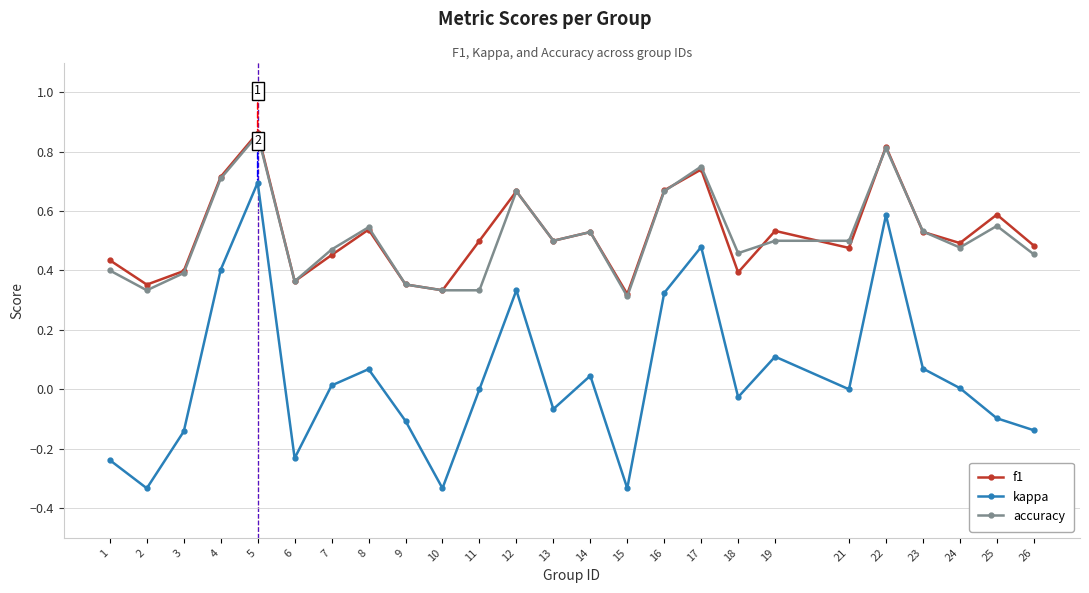

How many data points does each series have?

25